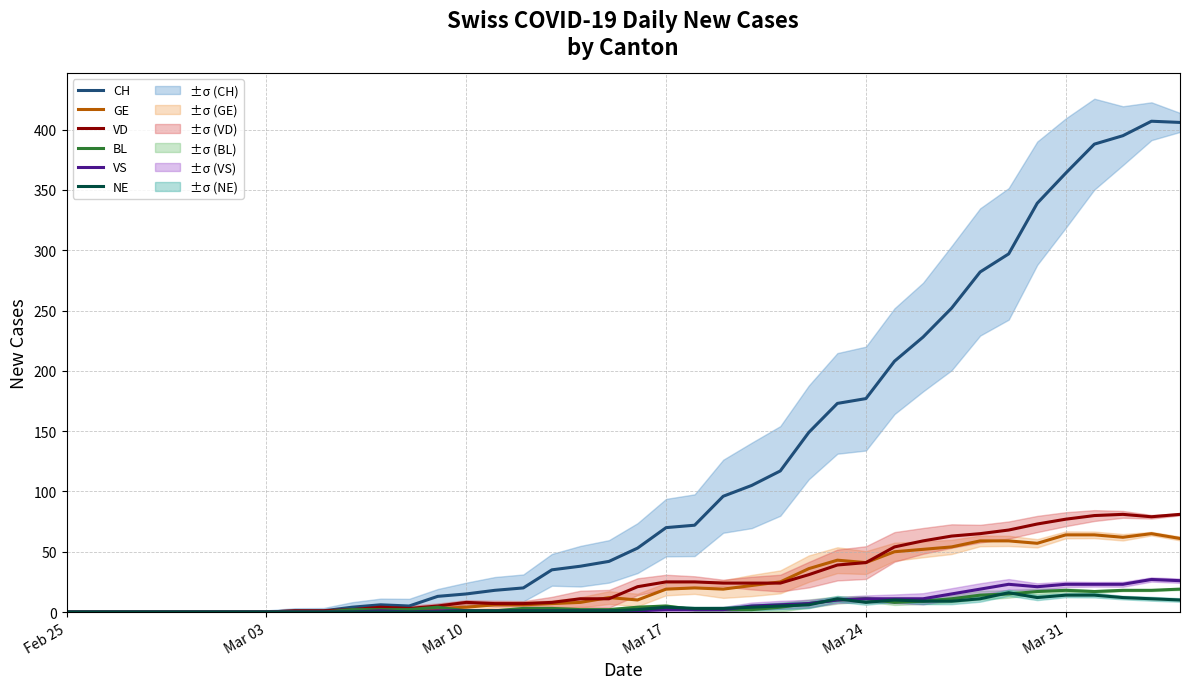

How many values in the GE series exceed 12?

19